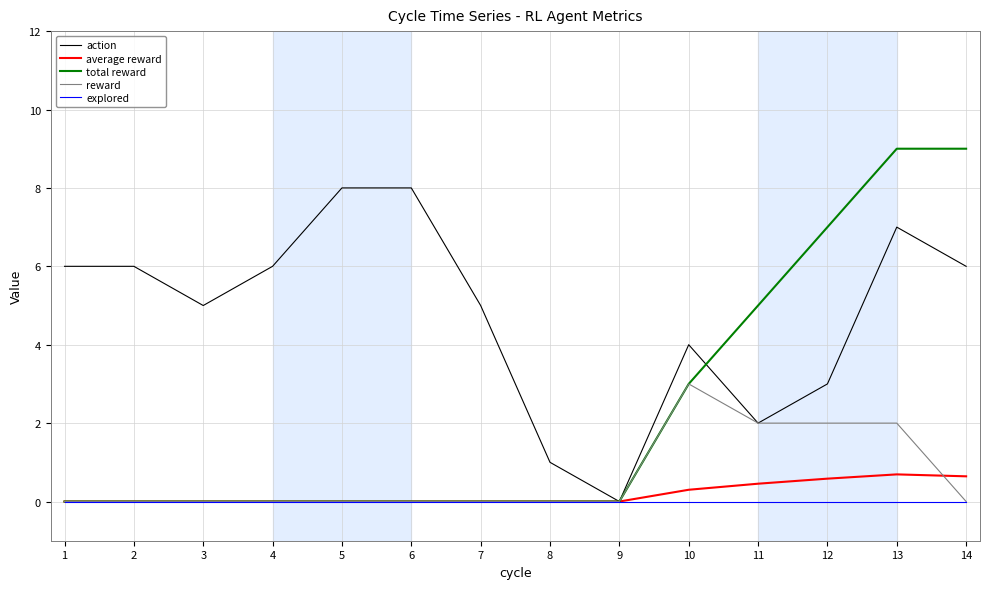

What is the maximum value shown in the chart?

9.0